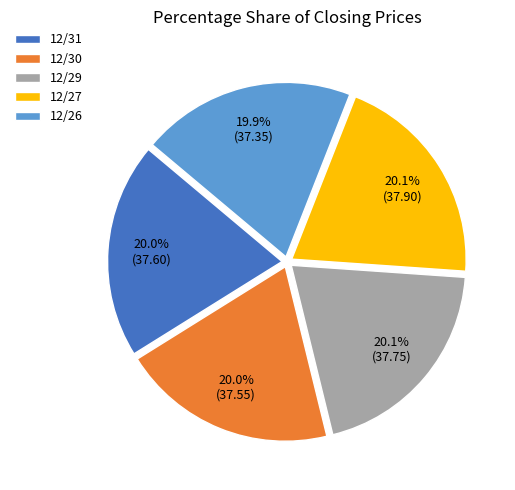

Approximately how many times larger is the value at 12/29 compared to 12/27?

1.0